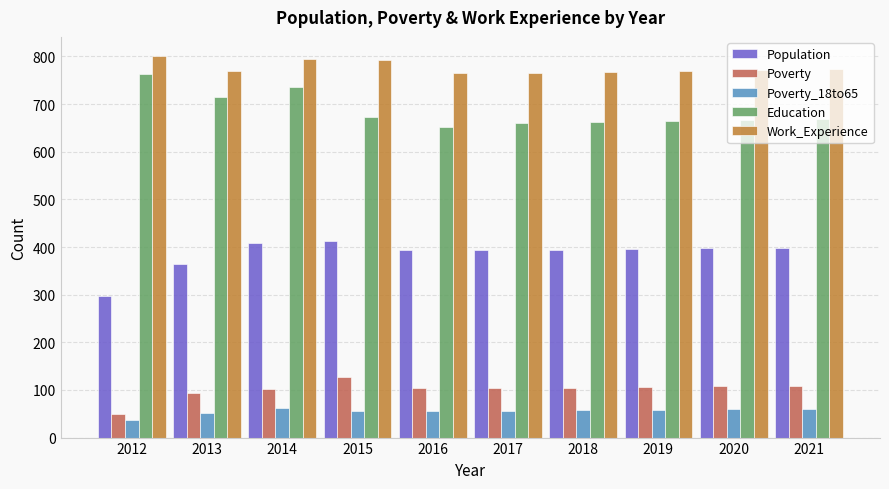

What is the difference between the second highest and second lowest values in the Education series?

74